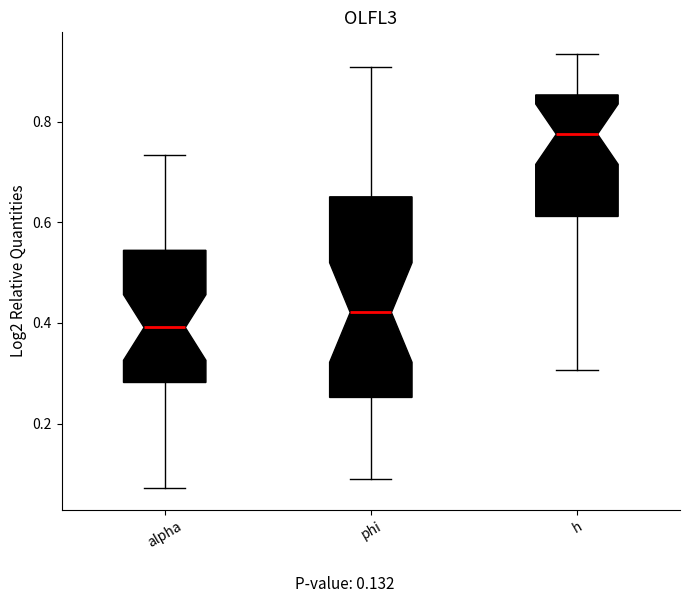

Reading left to right, read every box against the y-axis: the position of its median line, the range the box covers, and the ends of its whiskers. The values are not printed on the chart, so give them approximately, as read against the axis.

alpha: median 0.40, box 0.28 to 0.54, whiskers 0.08 to 0.74
phi: median 0.42, box 0.26 to 0.66, whiskers 0.10 to 0.90
h: median 0.78, box 0.62 to 0.86, whiskers 0.30 to 0.94